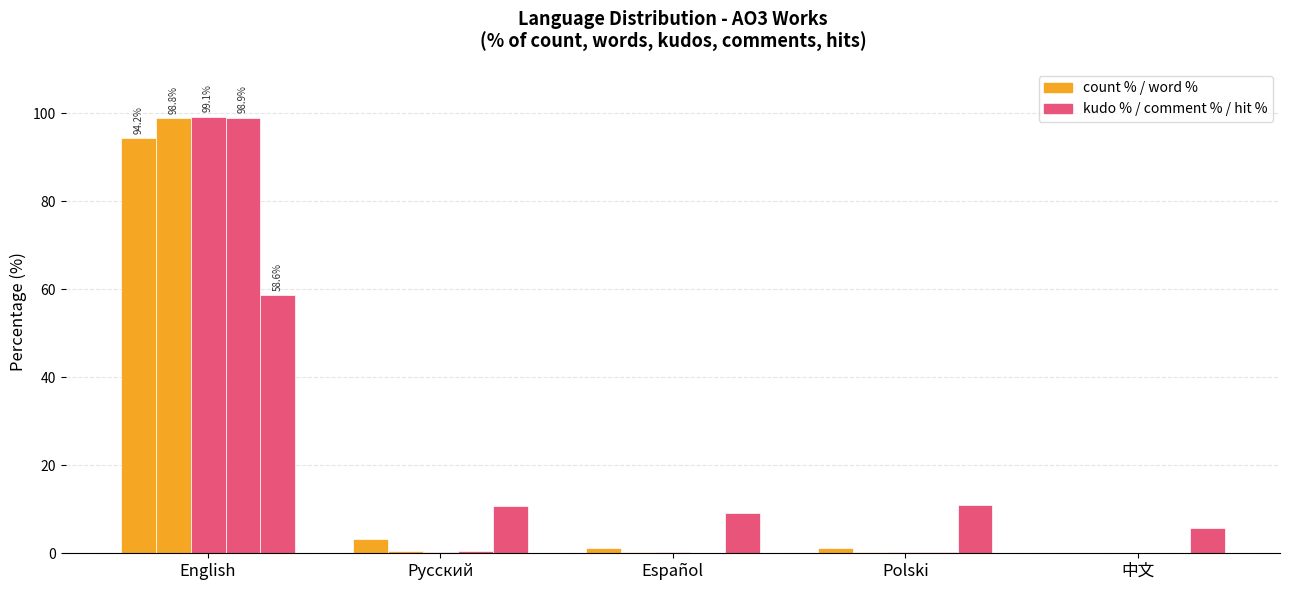

Reading left to right, what are all the values shown in this chart?

count %: English=94.2	Русский=3.3	Español=1.2	Polski=1.1	中文=0.1
word %: English=98.8	Русский=0.6	Español=0.2	Polski=0.2	中文=0.1
kudo %: English=99.1	Русский=0.3	Español=0.2	Polski=0.2	中文=0.1
comment %: English=98.9	Русский=0.5	Español=0.1	Polski=0.2	中文=0.2
hit %: English=58.6	Русский=10.7	Español=9.1	Polski=11.0	中文=5.7